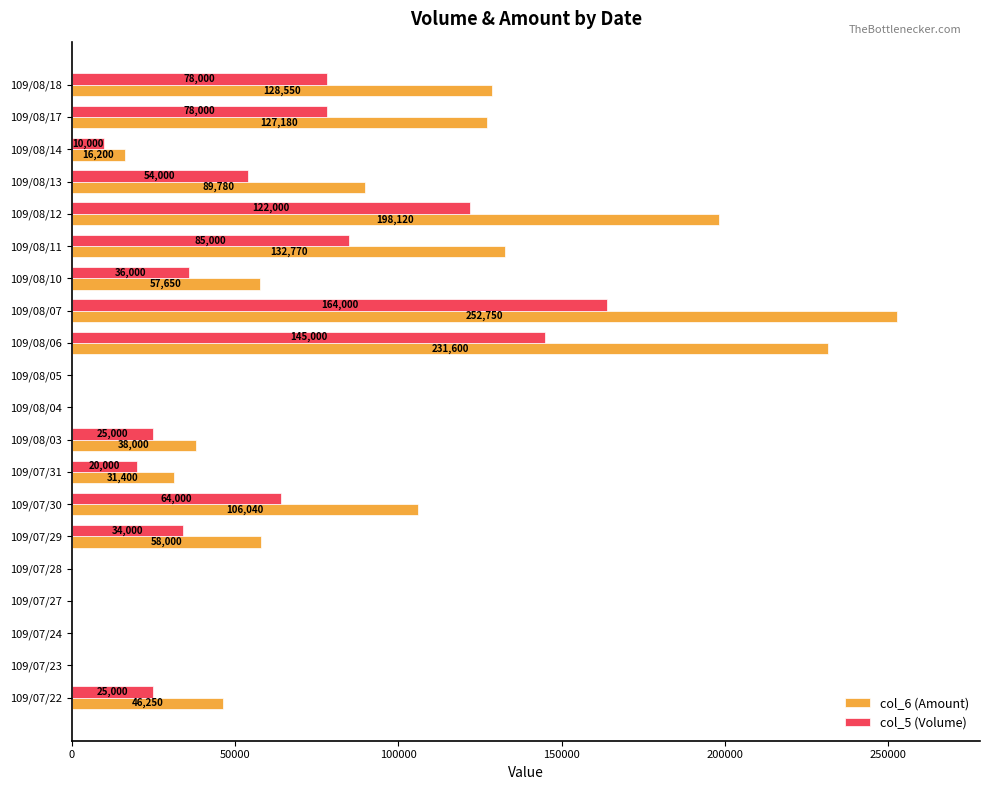

The col_5 (Volume) series shows -65139 at 109/07/23. True or false?

False